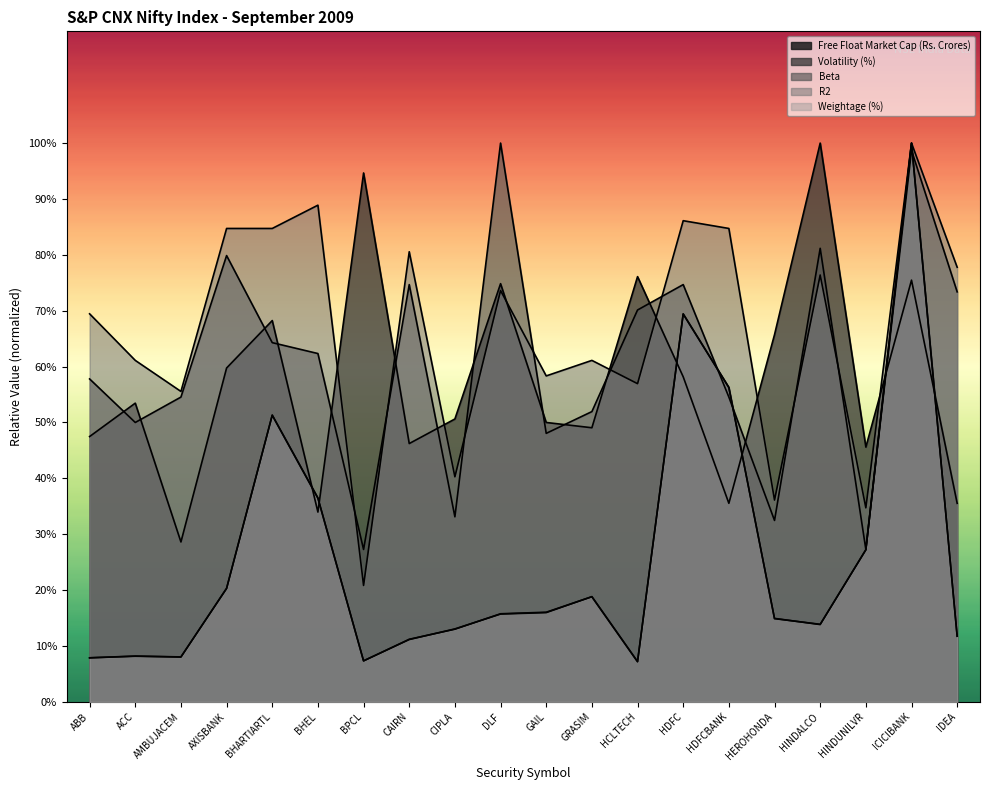

Rank the series at ABB from lowest to highest value.

Free Float Market Cap (Rs. Crores), Weightage (%), Volatility (%), Beta, R2